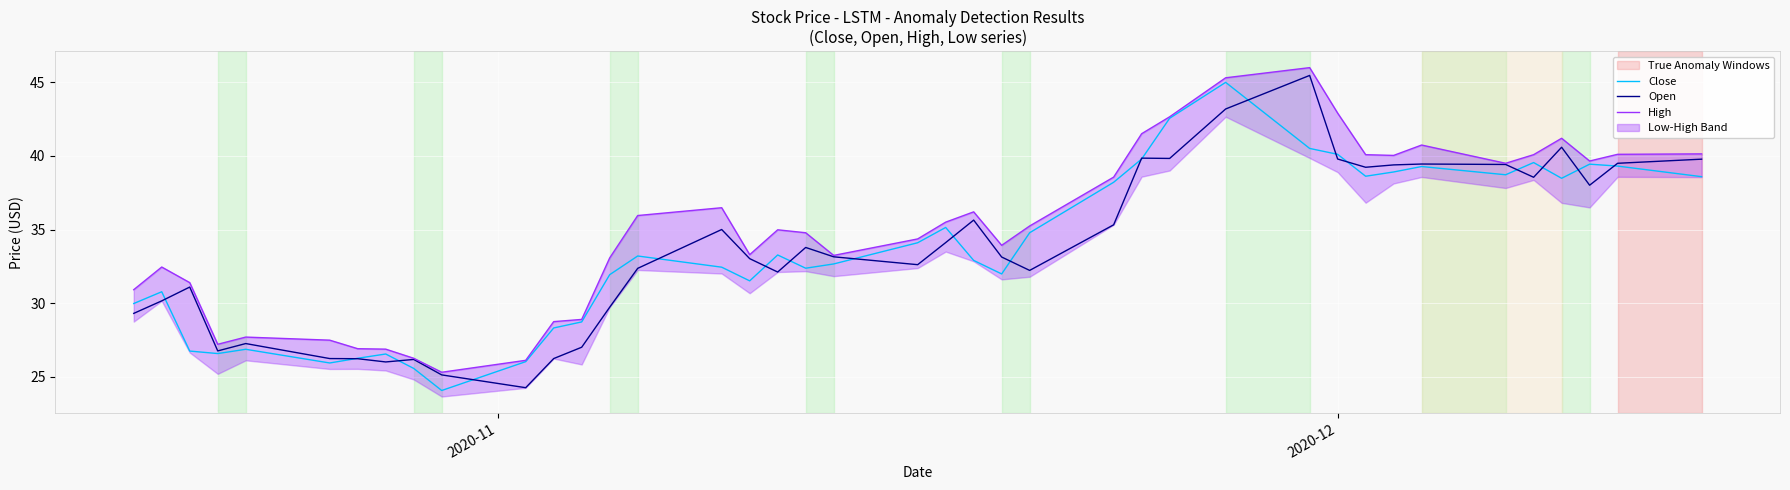

List the series in order of their peak value, highest first.

High, Open, Close